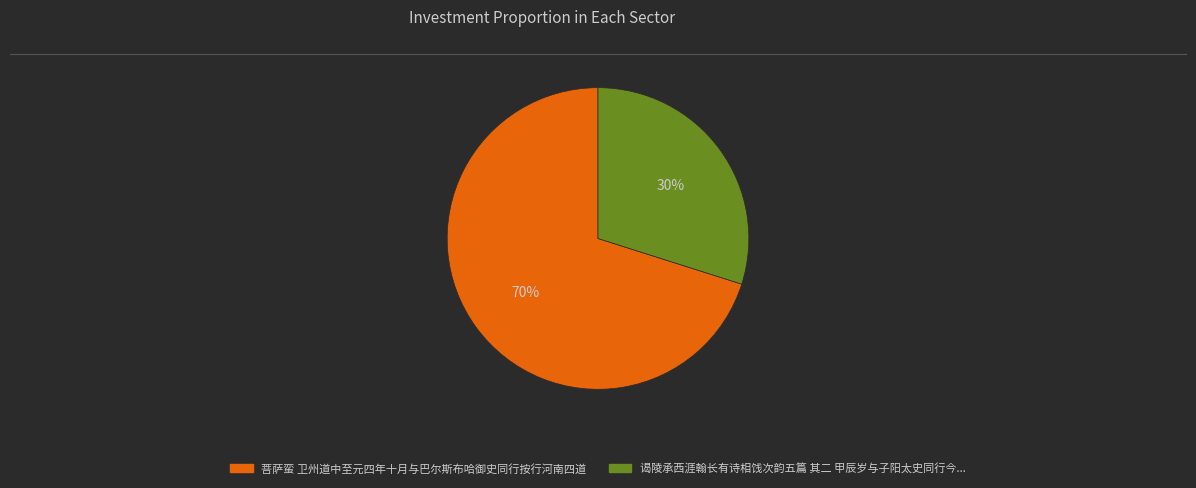

Is there a majority slice in this chart?

Yes